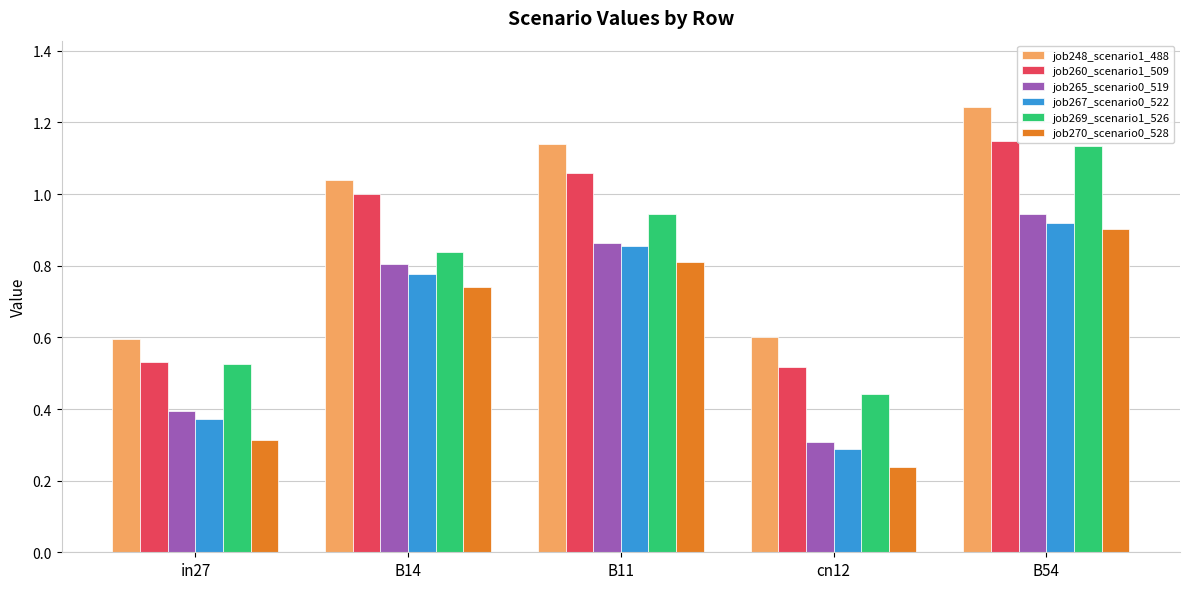

Which category has the lowest value across all series?

cn12